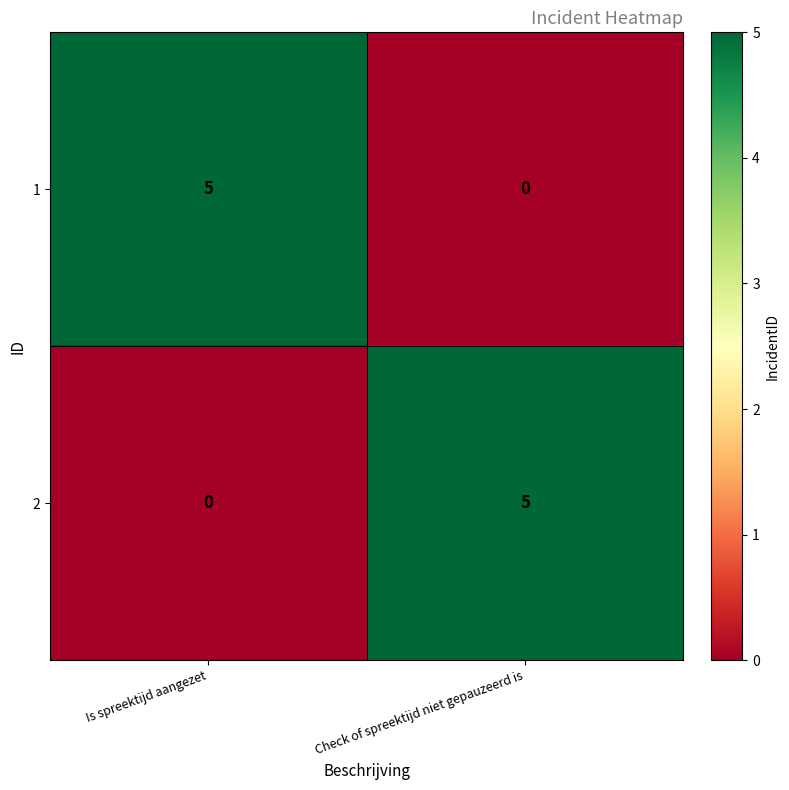

What is the difference between the highest and lowest values at Check of spreektijd niet gepauzeerd is?

5